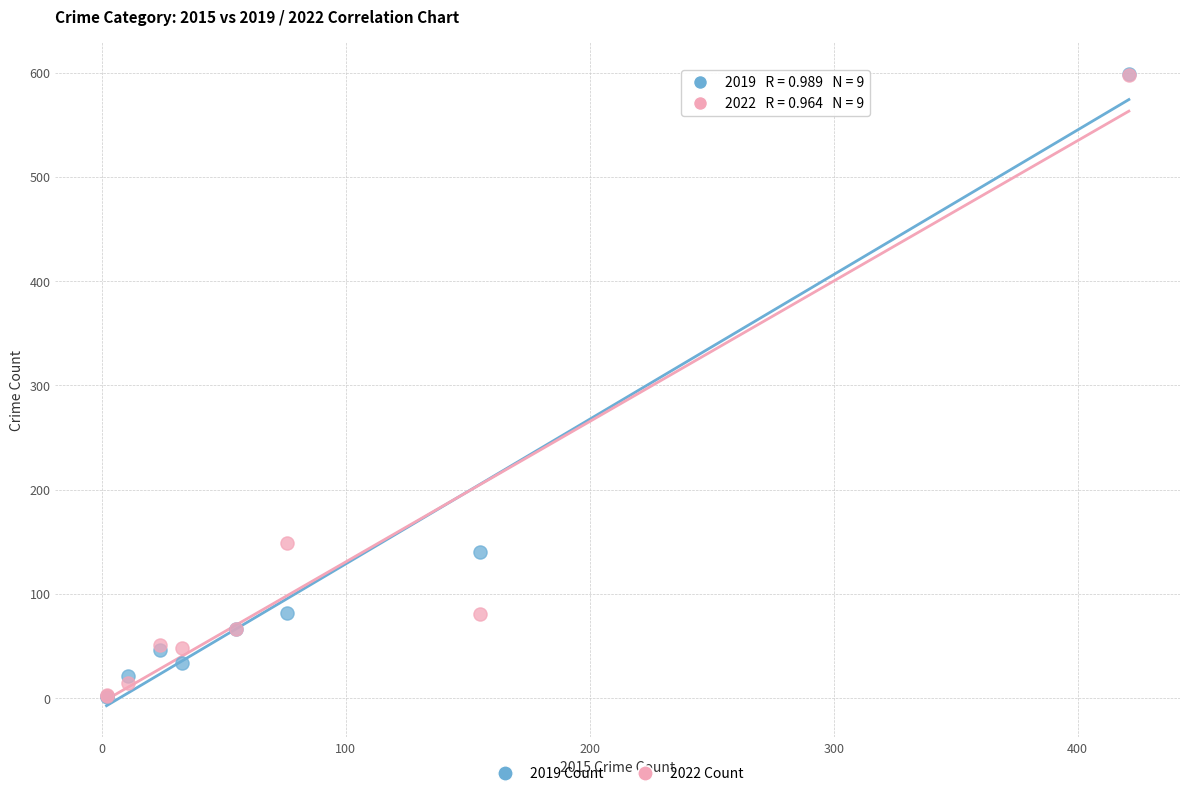

Across all series, what Y value is closest to 300?

149